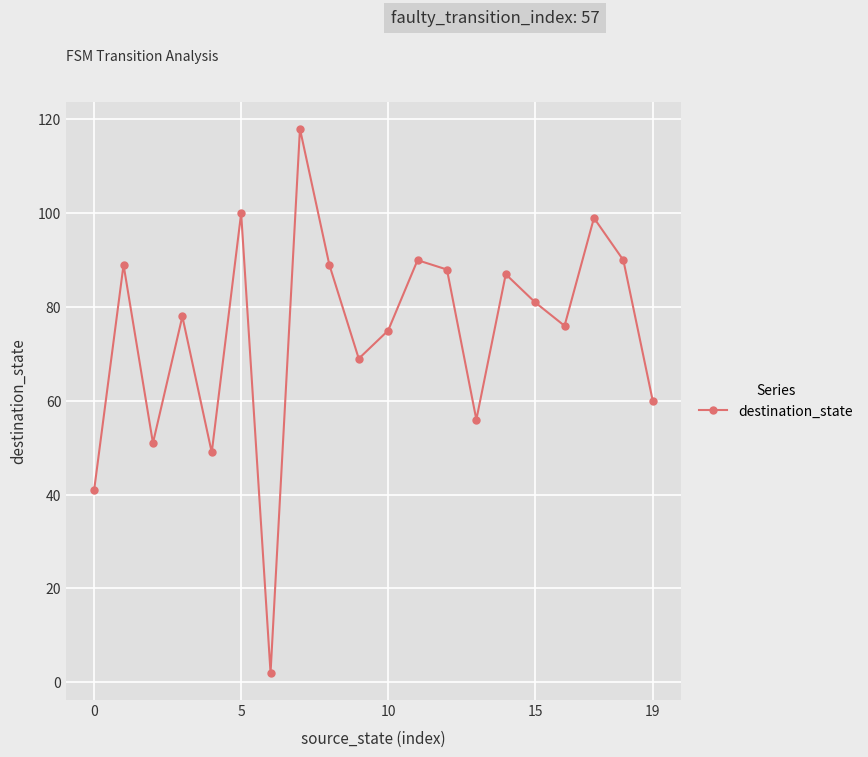

What is the value of the 12th point from the left?

90